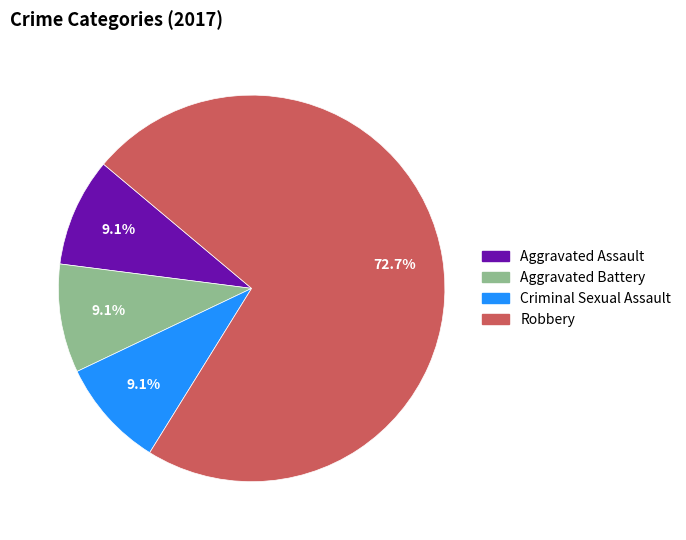

Count the number of slices in the pie.

4